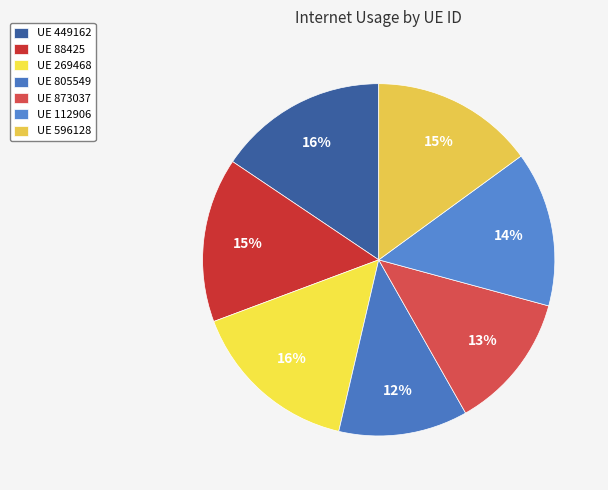

How many slices are in this pie chart?

7